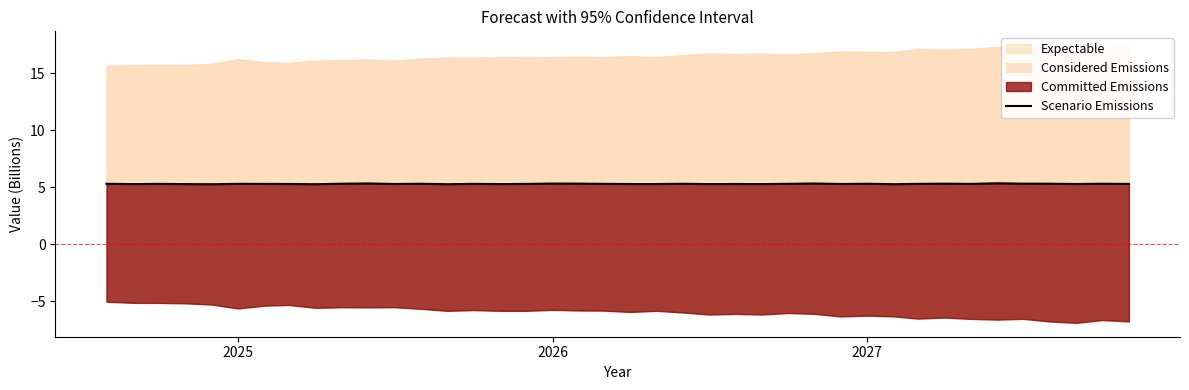

True or false: there are more than 0 points higher than both neighbors.

True